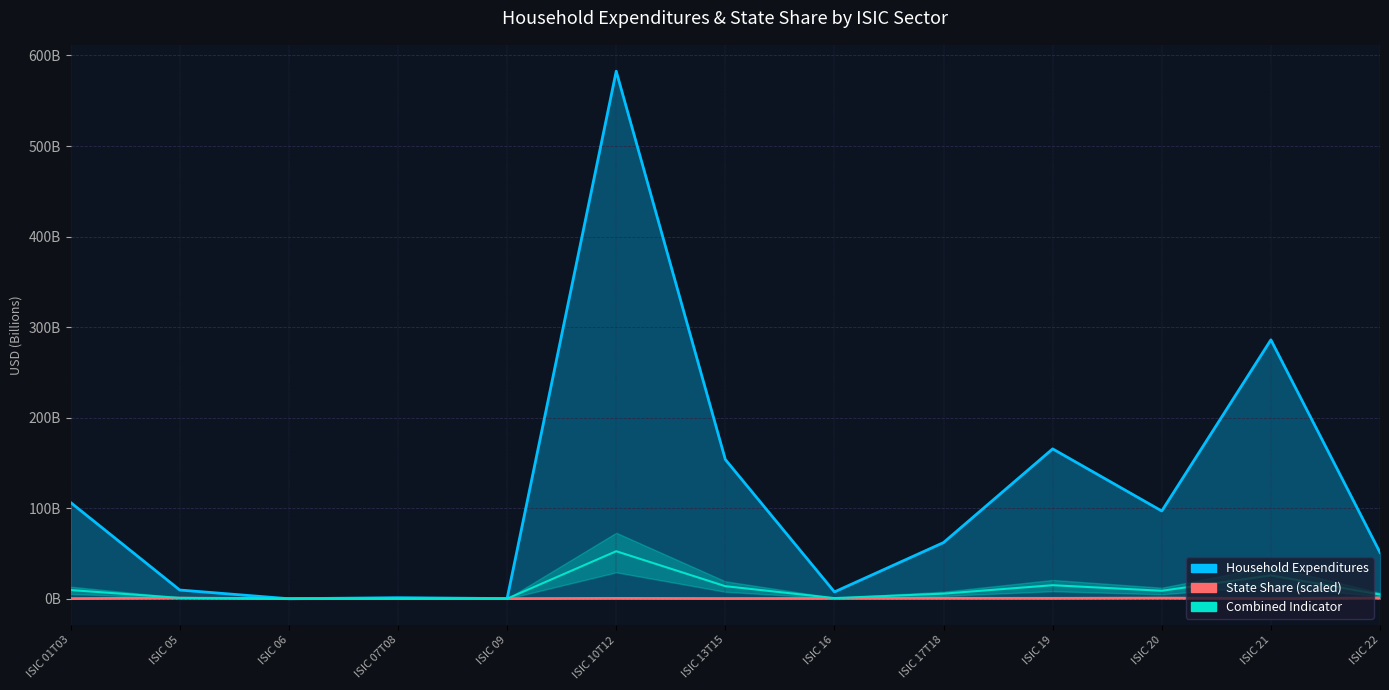

Between ISIC 10T12 and ISIC 21, which series saw the biggest shift?

Household Expenditures